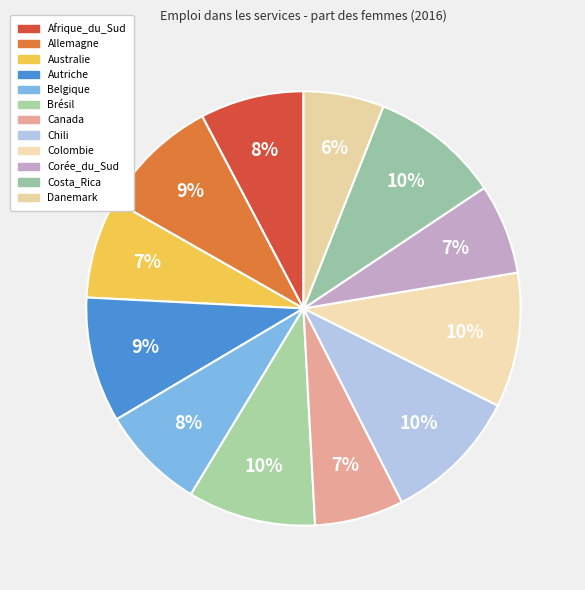

What is the change in value from Colombie to Corée_du_Sud?

-0.2